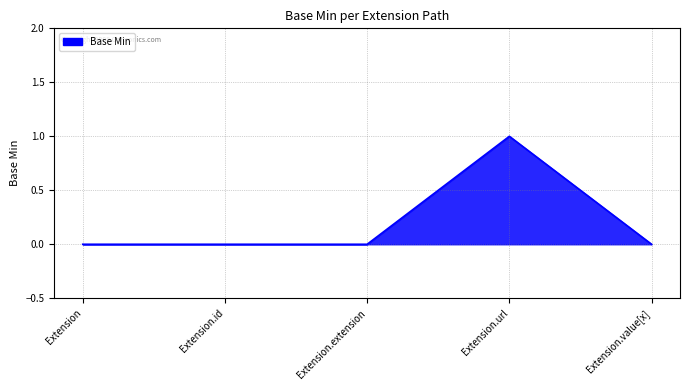

The value at Extension.value[x] is 1. True or false?

False